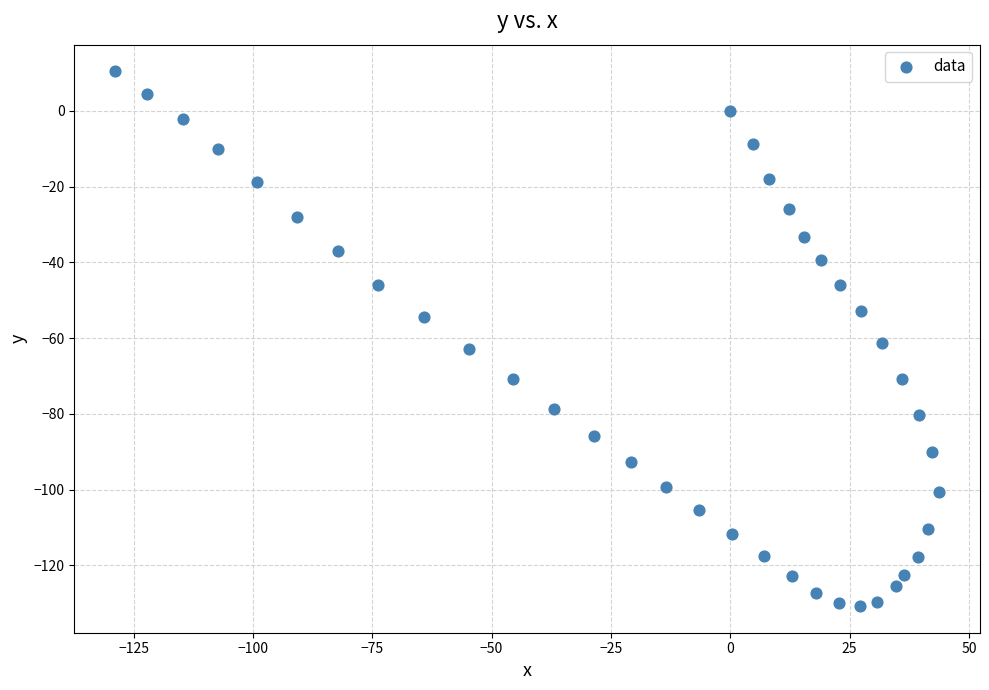

What is the range of X values (max minus min)?

172.5